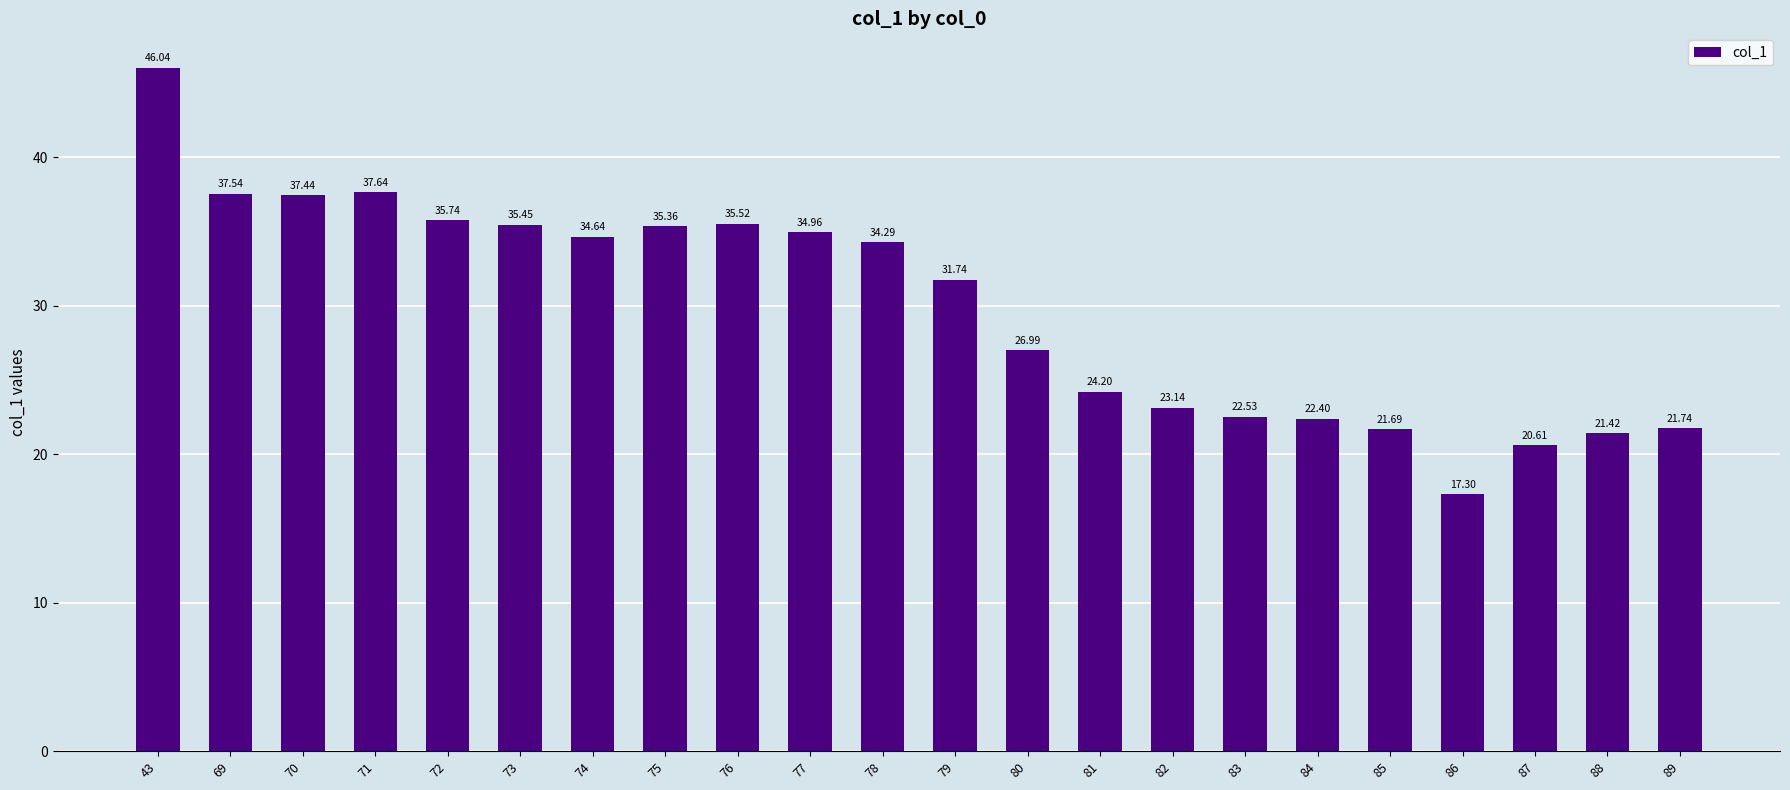

What is the change in value from 80 to 85?

-5.3